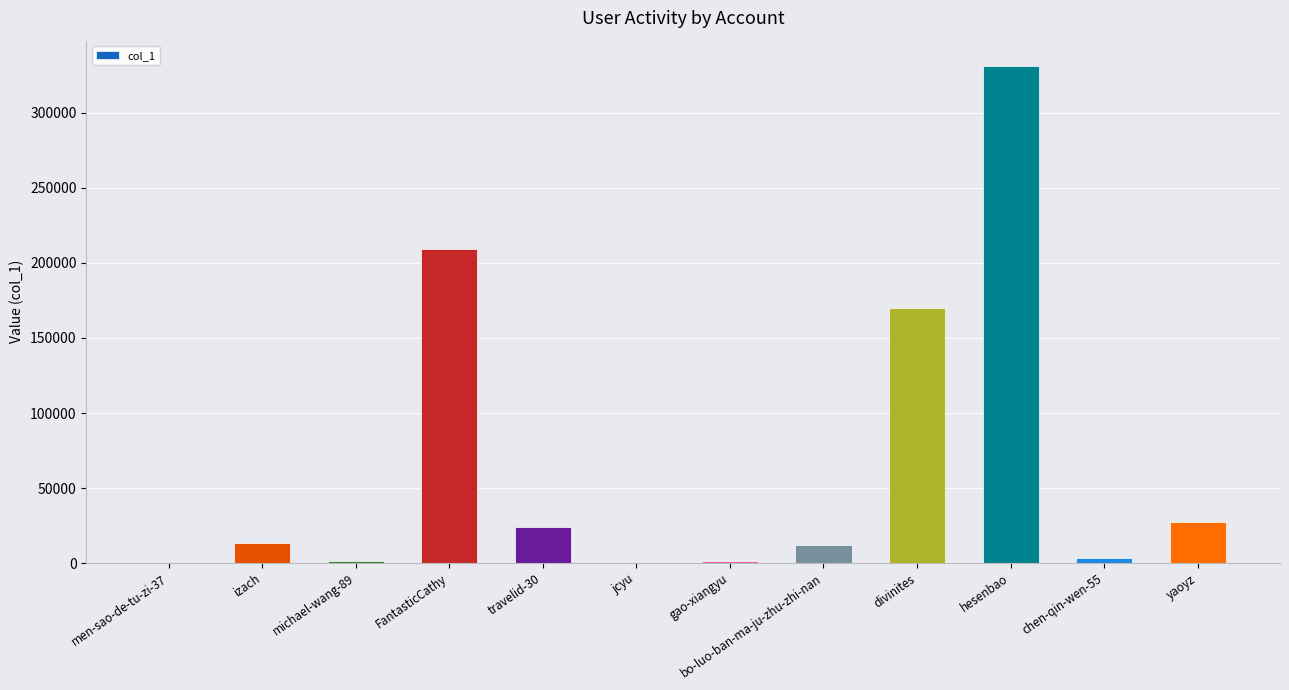

Are the bars horizontal?

No